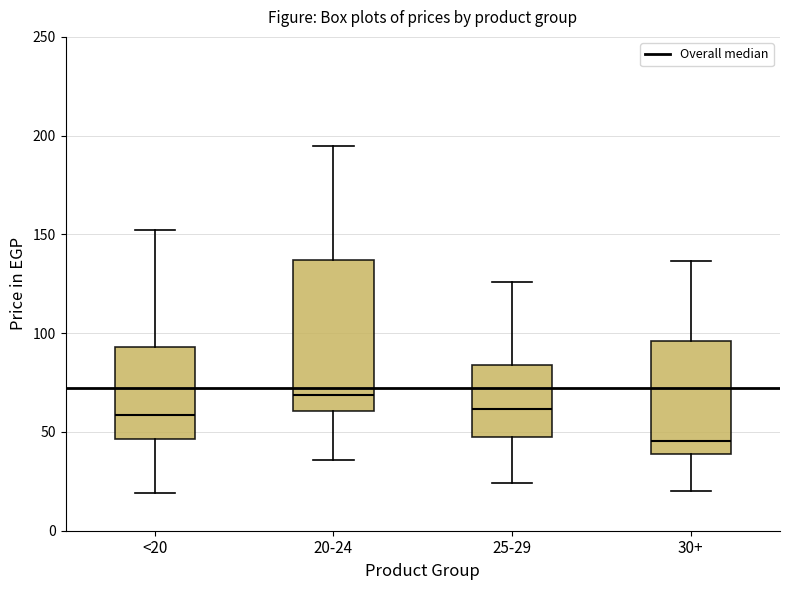

Where does the upper whisker of the box for 20-24 end on the y-axis? The values are not printed on the chart, so give them approximately, as read against the axis.

195